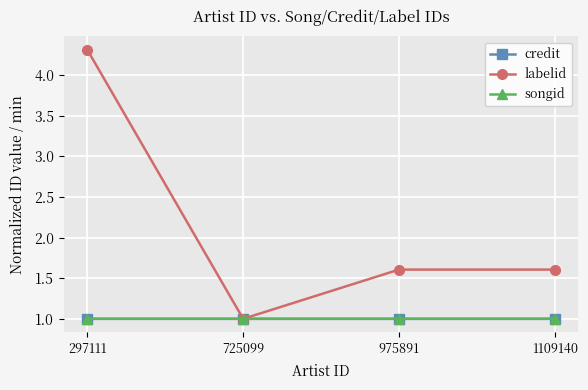

The value of labelid at 1109140 is 1.6. True or false?

True